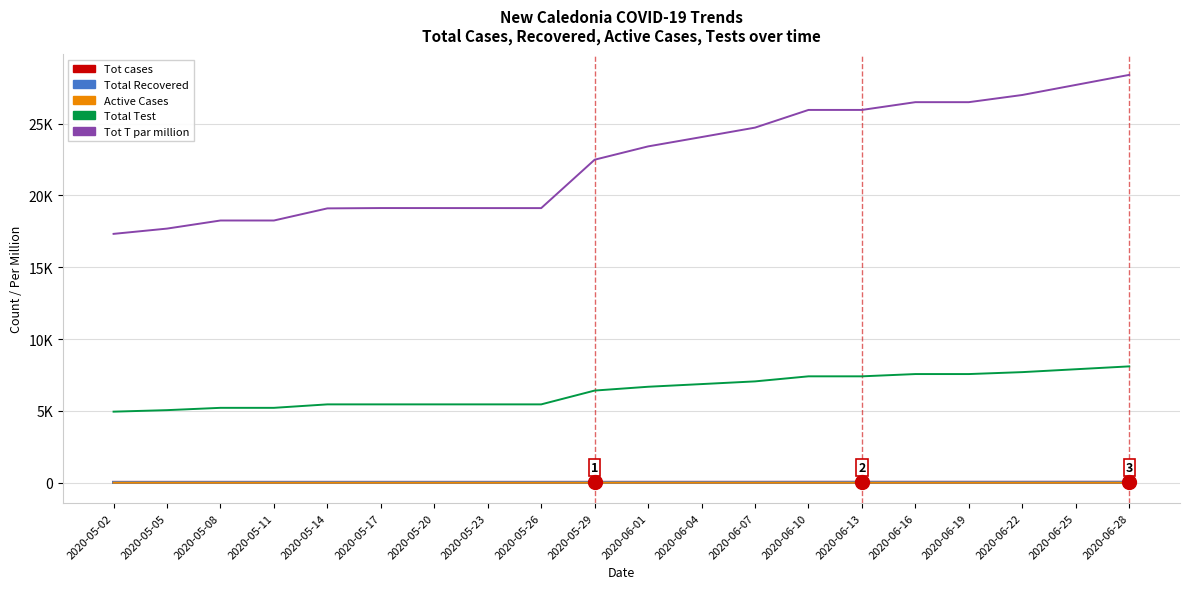

What are all the series names shown in the legend?

Tot cases, Total Recovered, Active Cases, Total Test, Tot T par million